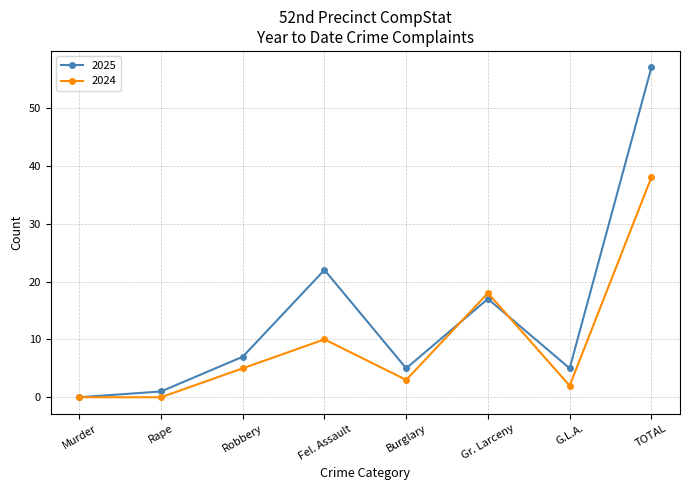

Where is 2024 nearest to the value 19?

Gr. Larceny